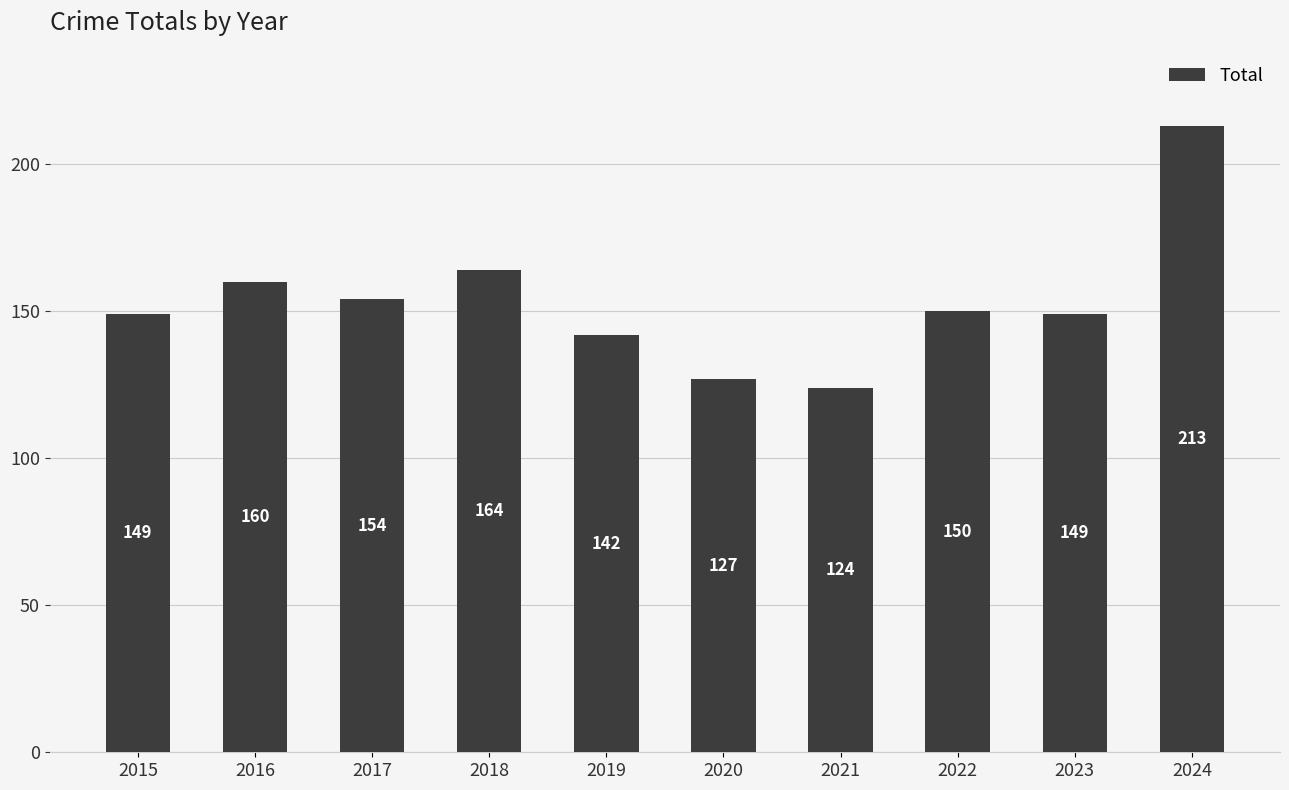

How many data points does each series have?

10